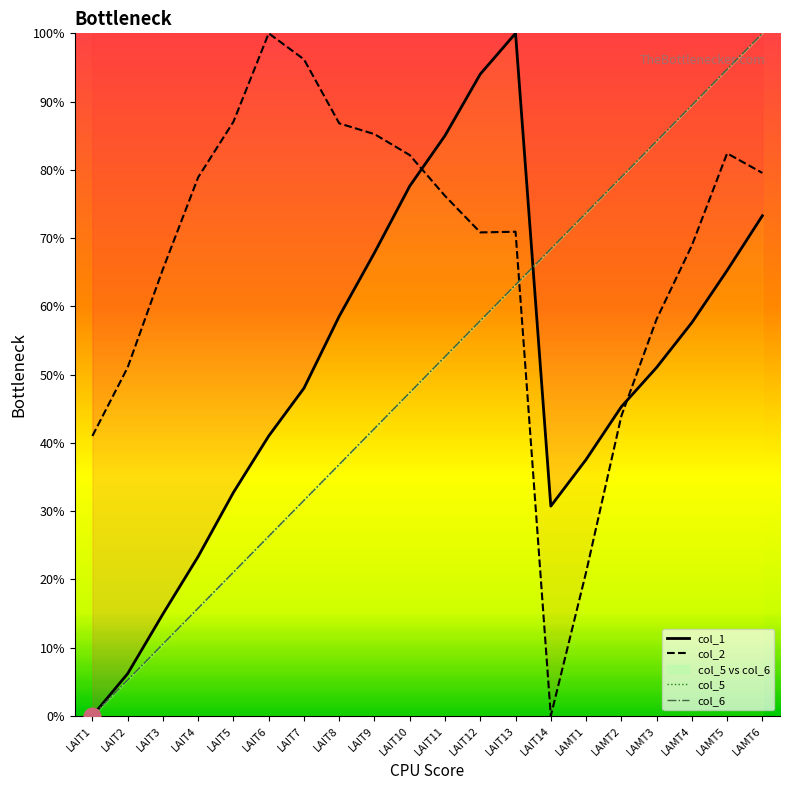

What is the label of the 13th point from the left?

LAIT13